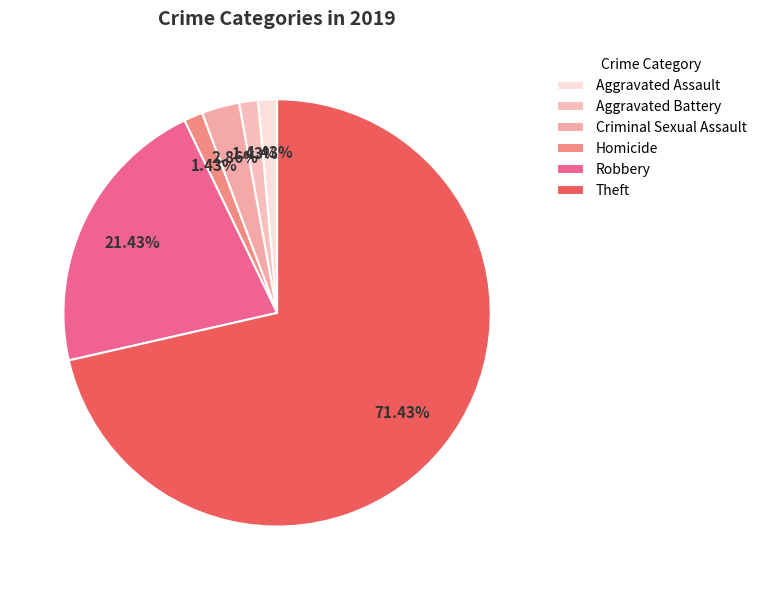

To the nearest percent, what is the combined percentage of Criminal Sexual Assault and Theft?

74%